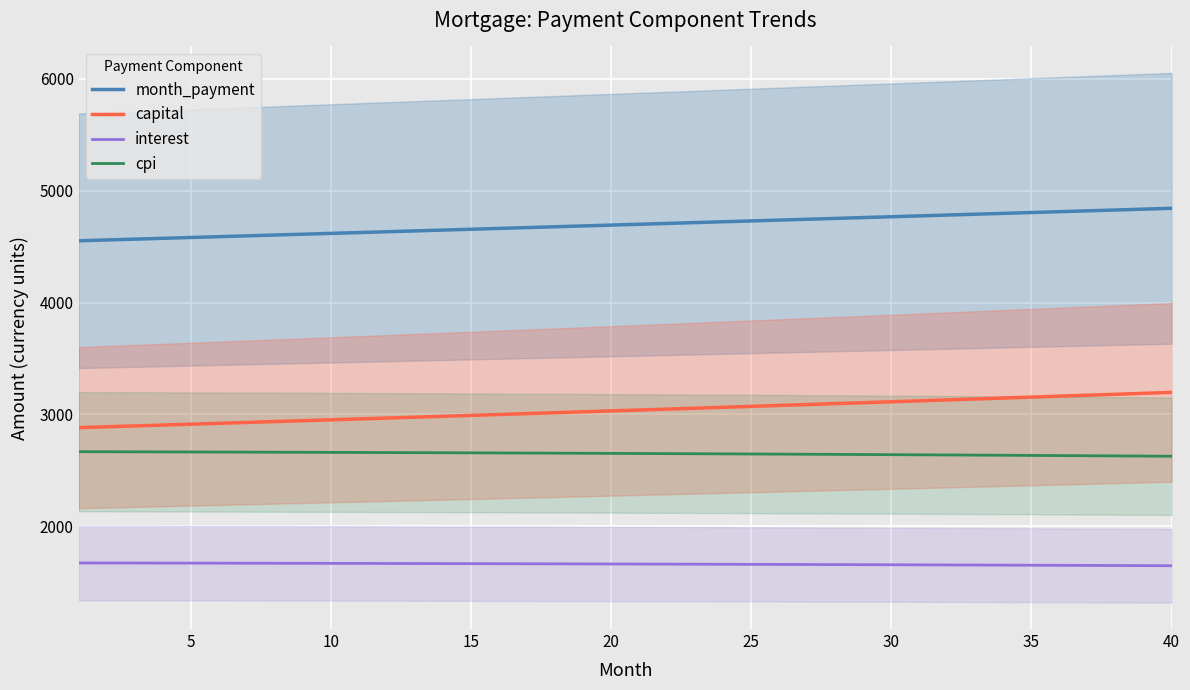

True or false: capital and cpi intersect in this chart.

False